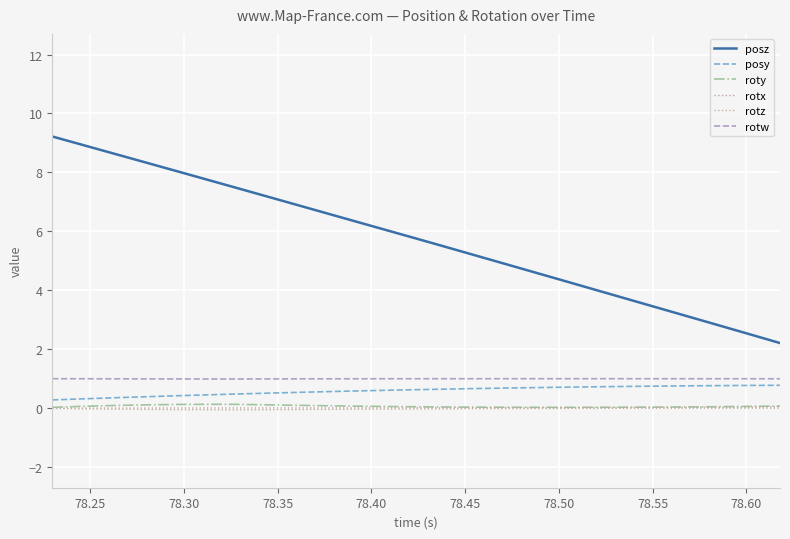

The posz series shows 8.4 at 15. True or false?

False